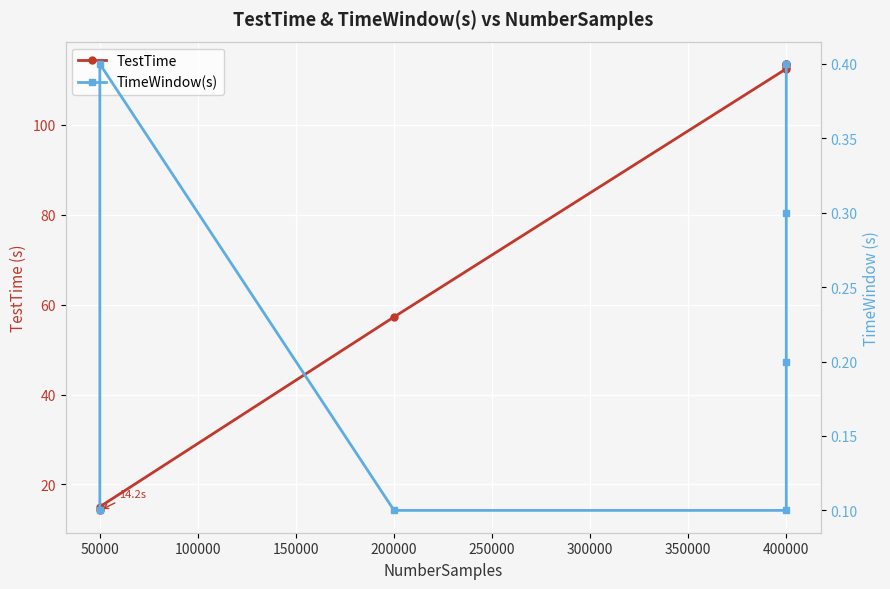

The TestTime series shows 14.2 at 50000. True or false?

True